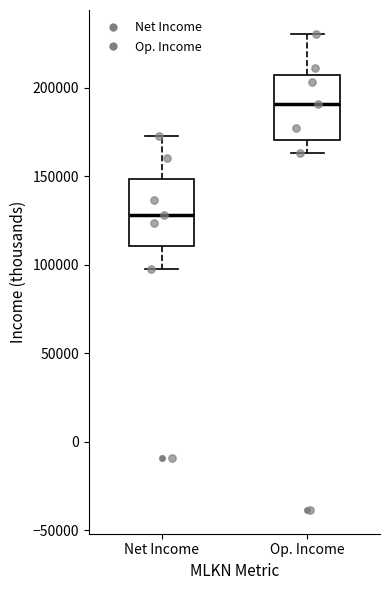

Where does the lower whisker of the box for Net Income end on the y-axis? The values are not printed on the chart, so give them approximately, as read against the axis.

100000